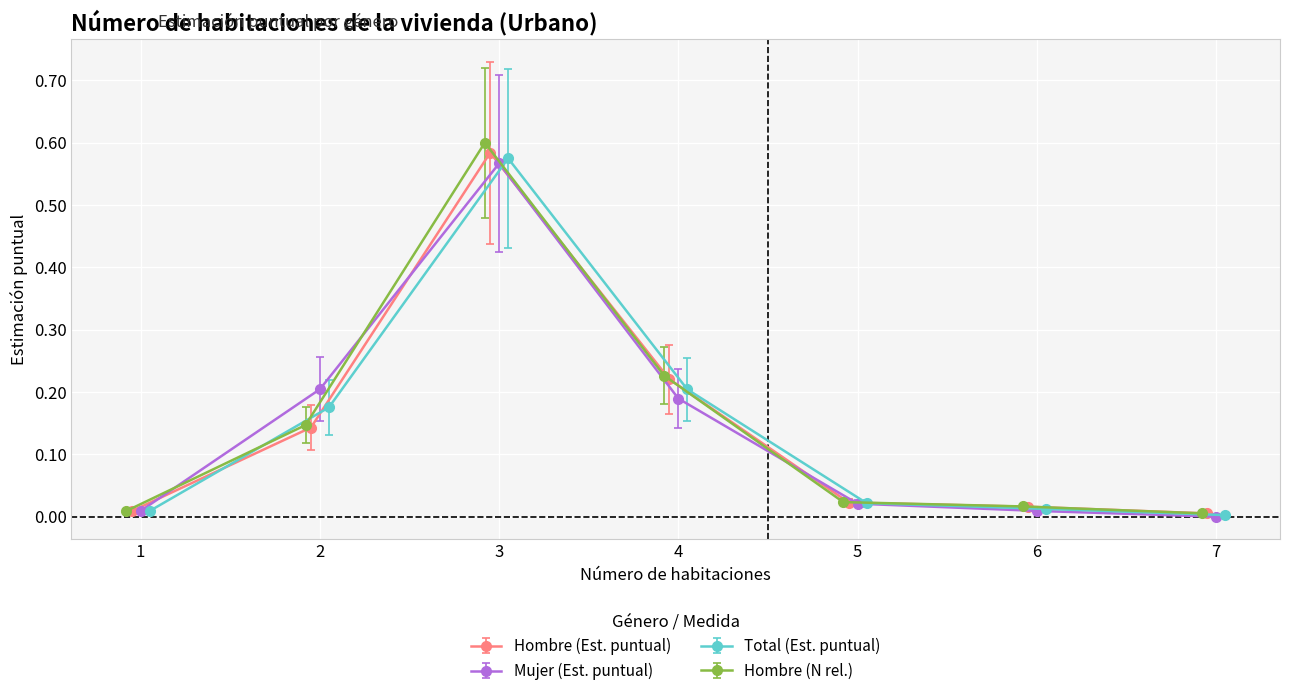

What is the difference between the Mujer (N estimada) values at 4 and 7?

0.2